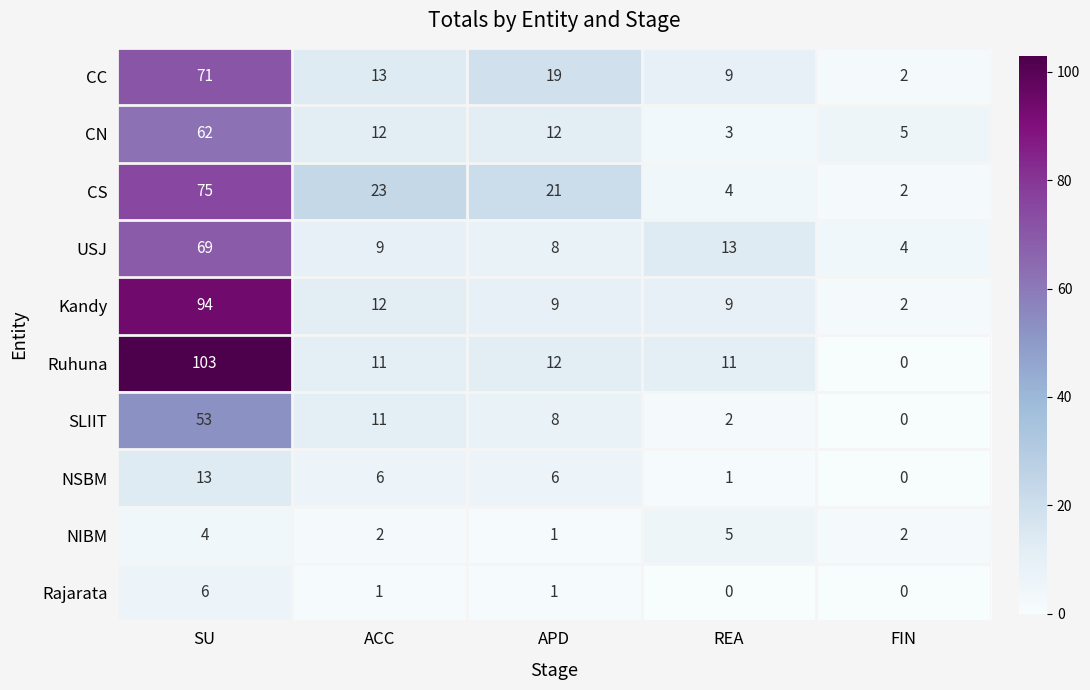

How many categories are shown in the chart?

5